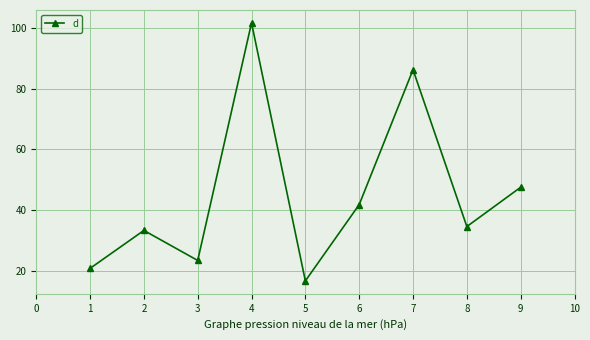

How many interior local valleys (lower than both neighbors) does the data have?

3